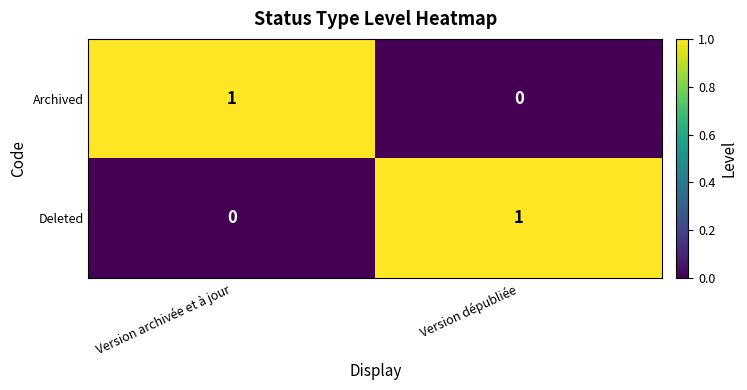

True or false: Archived has a value of 2 at Version archivée et à jour.

False